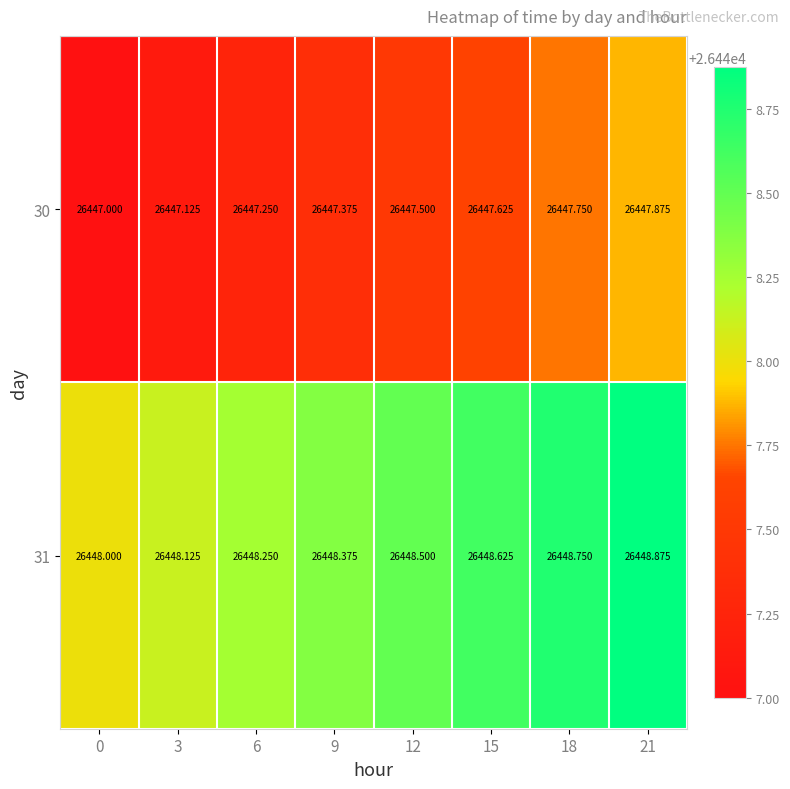

Is the value of 30 at 12 greater than the value of 31 at 15?

No